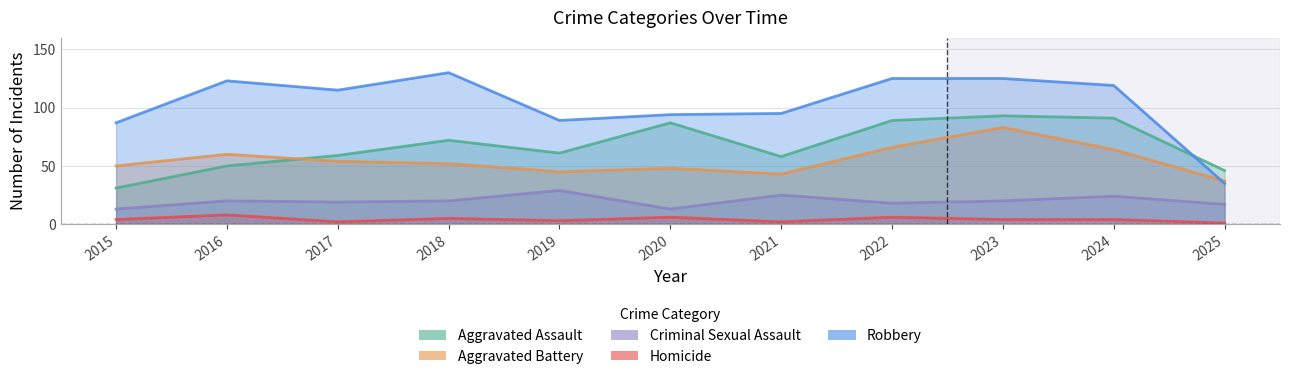

Rank the categories by Aggravated Battery value from lowest to highest.

2025, 2021, 2019, 2020, 2015, 2018, 2017, 2016, 2024, 2022, 2023